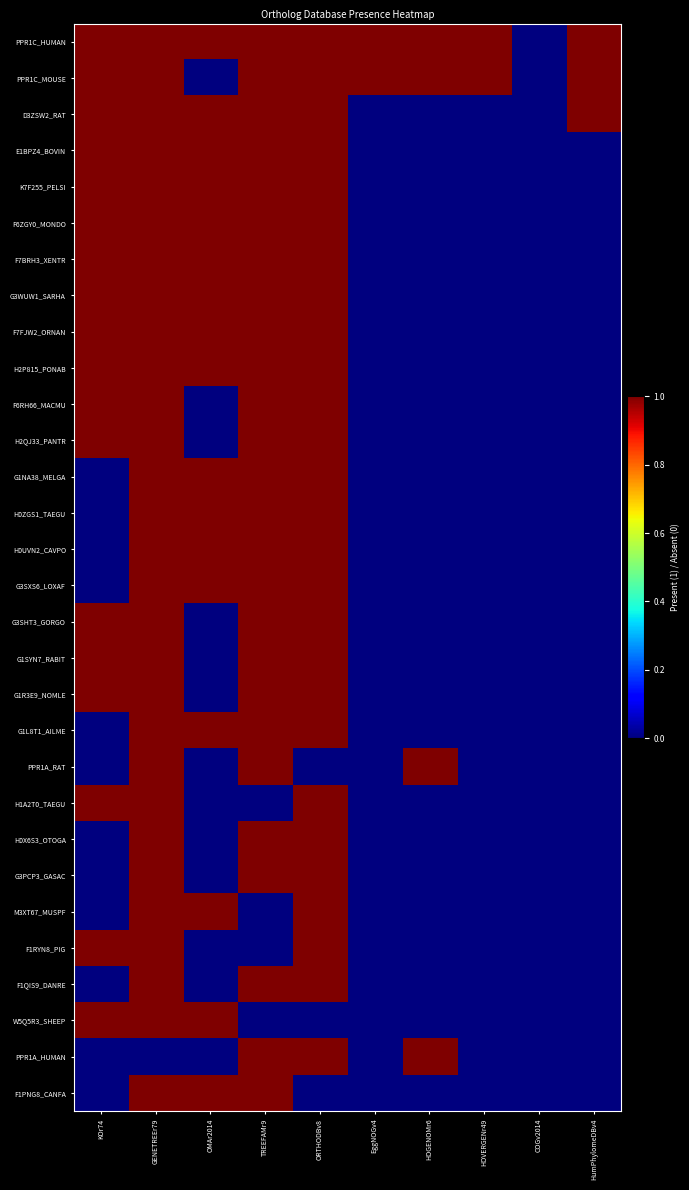

What is the difference between the highest and lowest values at GENETREEr79?

1